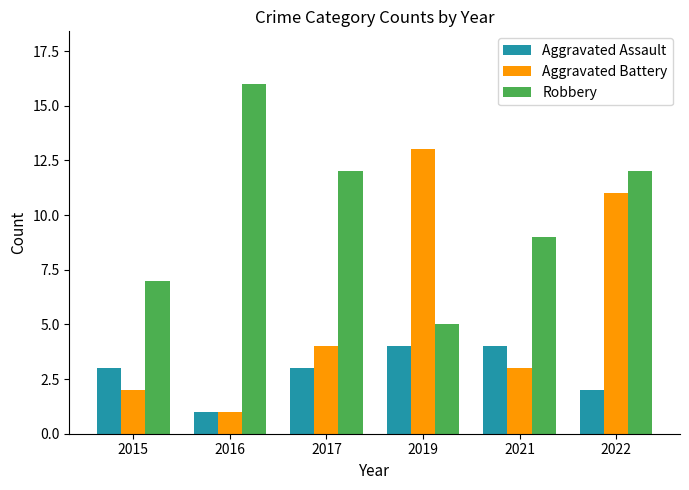

What is the average value of the Robbery series?

10